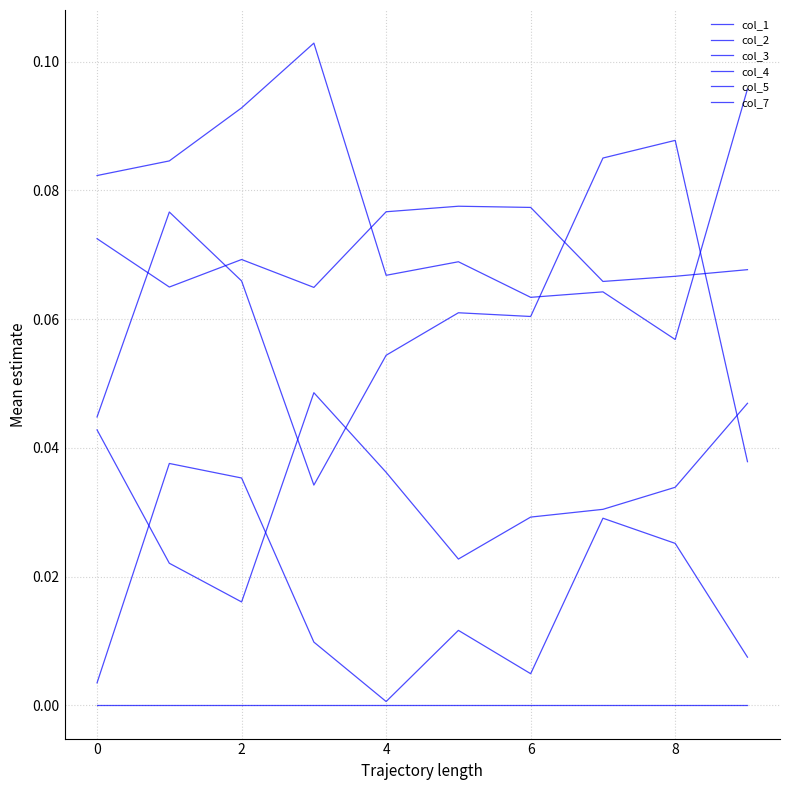

True or false: col_1 and col_2 cross at least once.

True